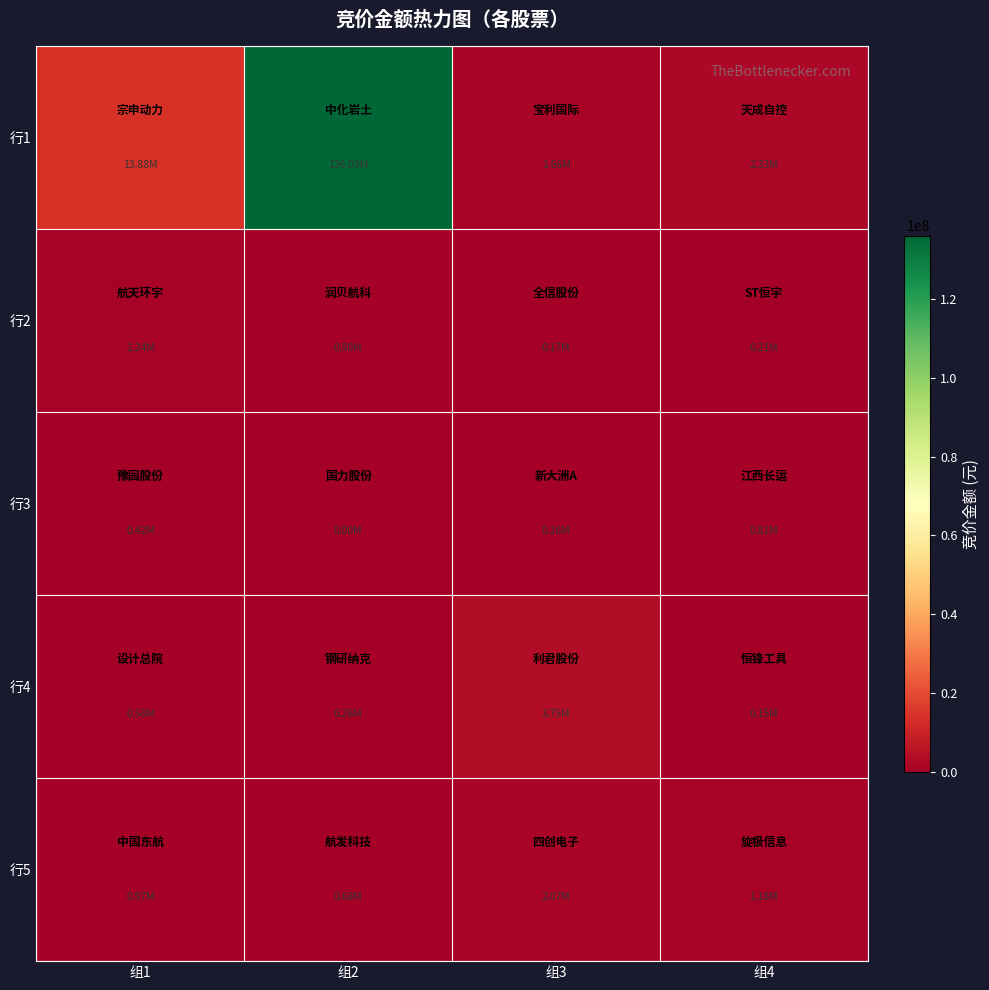

Which series changed the most between 组2 and 组3?

行1